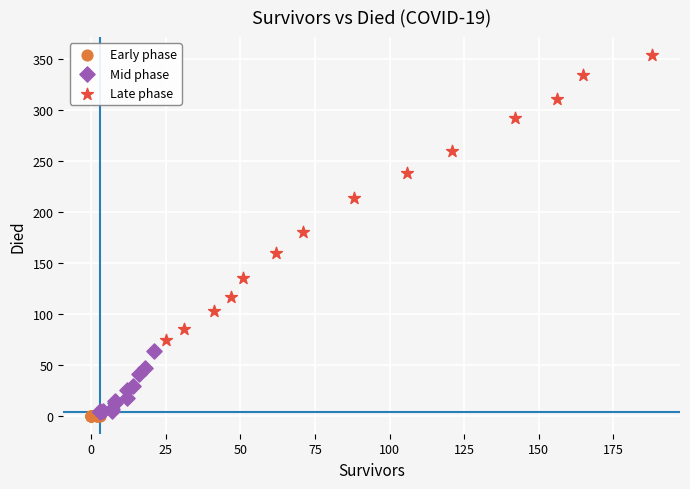

Which series contains the highest Y value?

Late phase